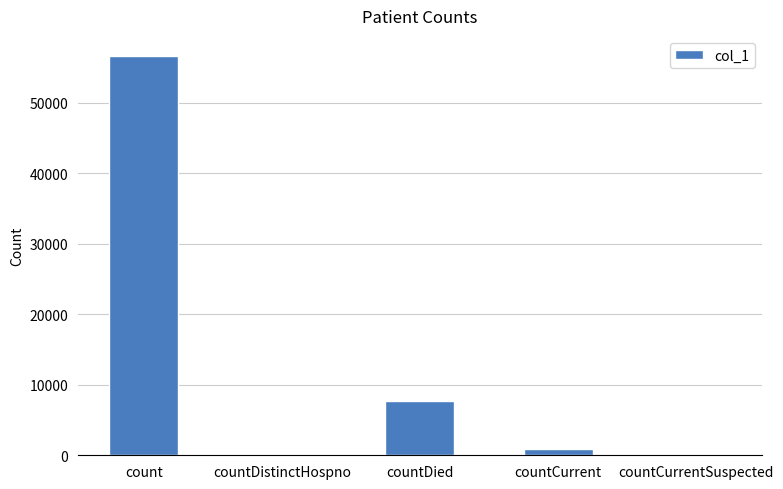

Are the bars horizontal?

No